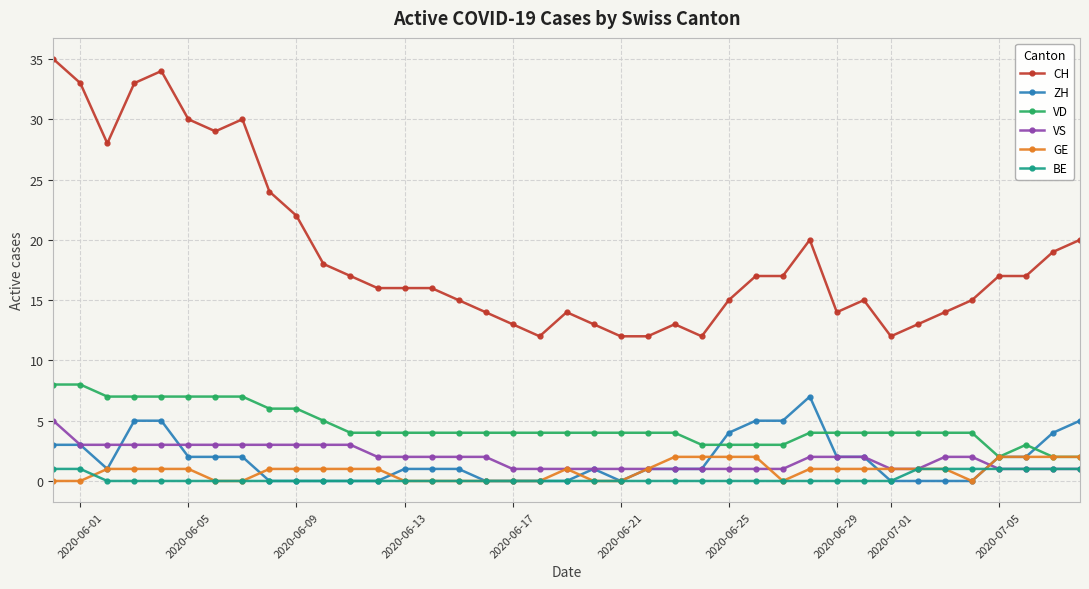

What is the sum of all GE values?

33